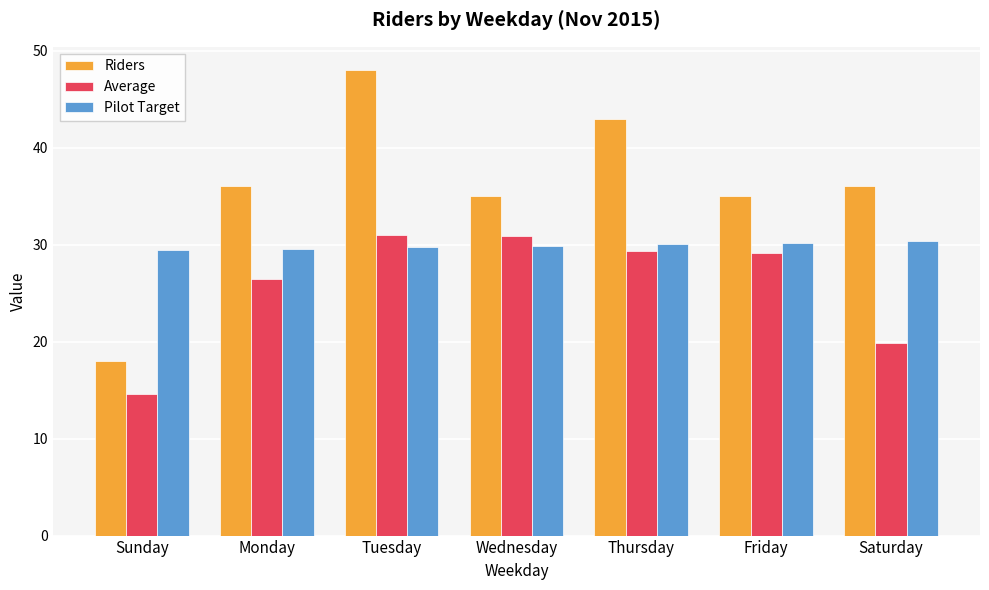

At which category does the chart reach its minimum across all series?

Sunday